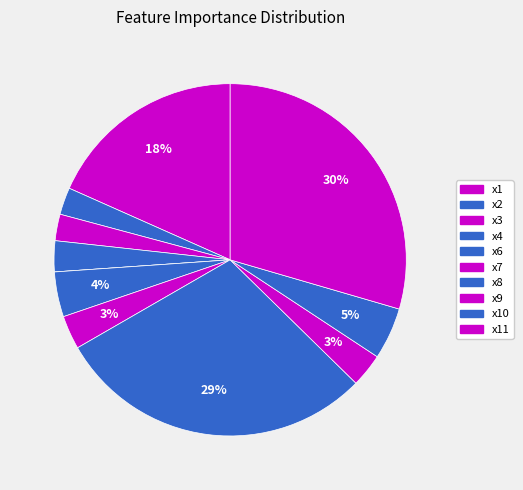

How many slices are in this pie chart?

11